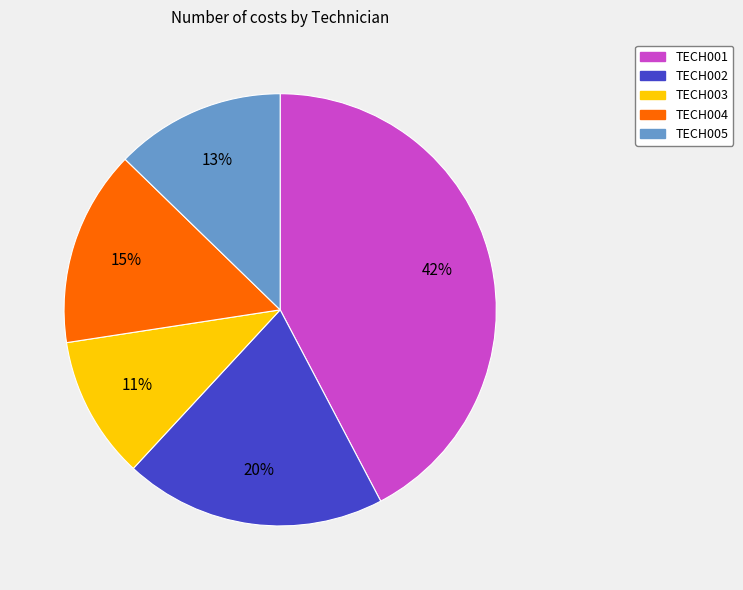

Does any single category account for the majority?

No